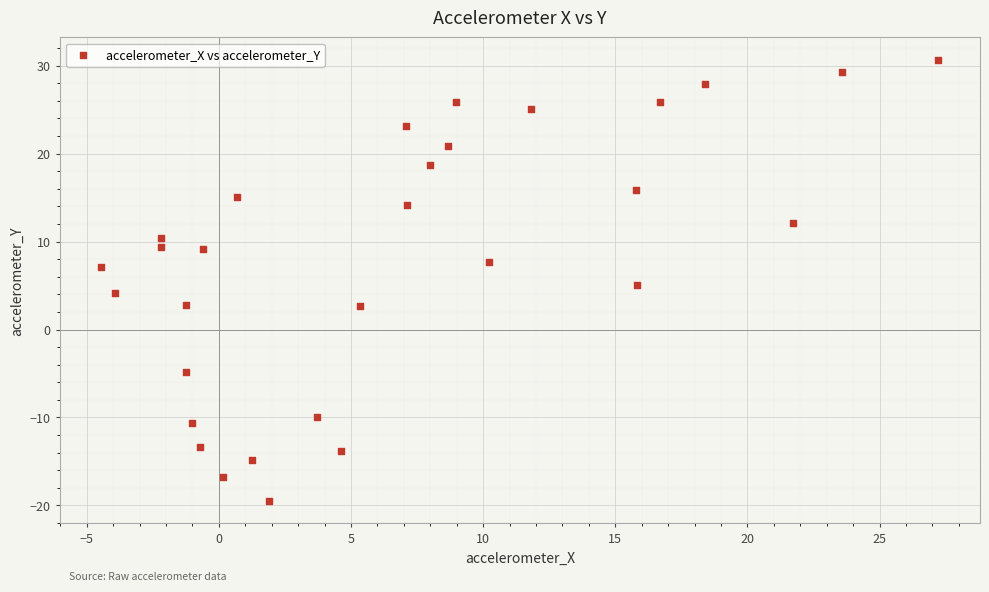

What is the range of Y values (max minus min)?

50.2